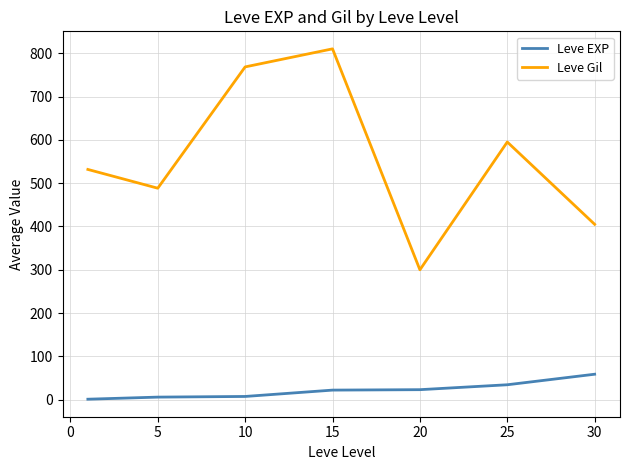

What is the sum of all Leve Gil values?

3898.3